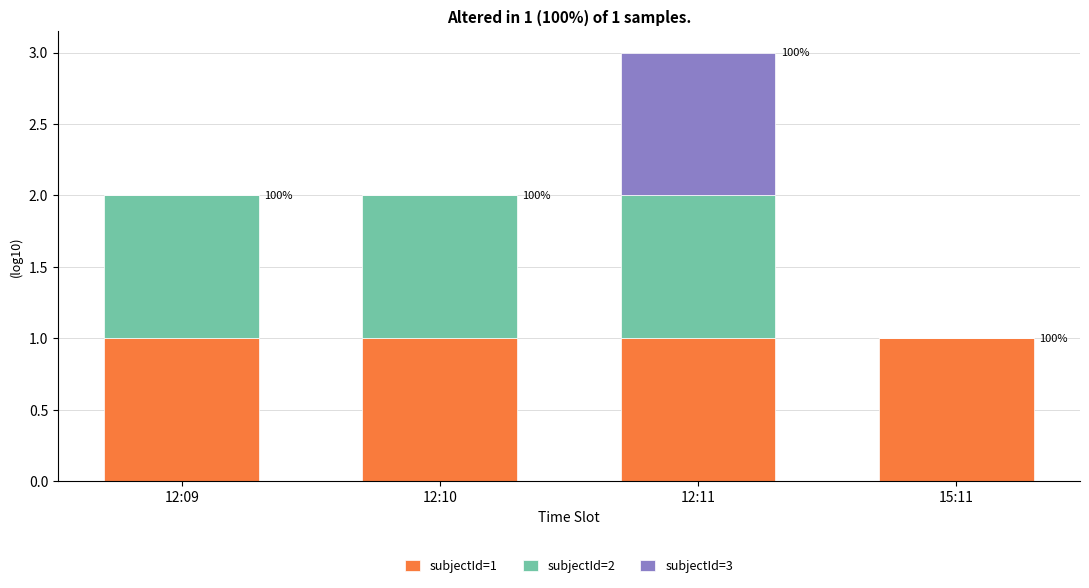

At which category is the sum across all series the highest?

12:11